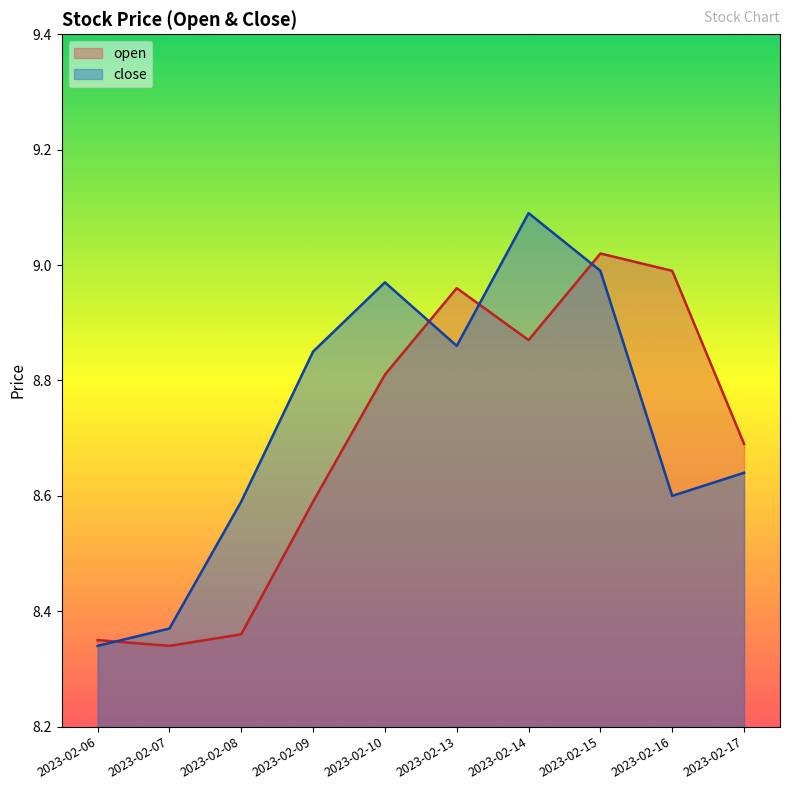

The open series shows 14.8 at 2023-02-06. True or false?

False